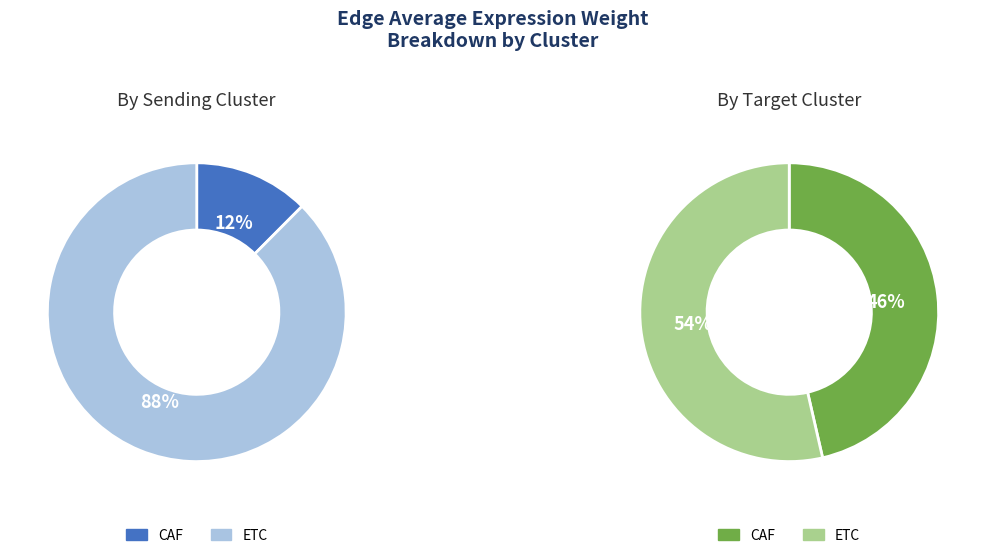

Which series has the widest spread of values?

ETC